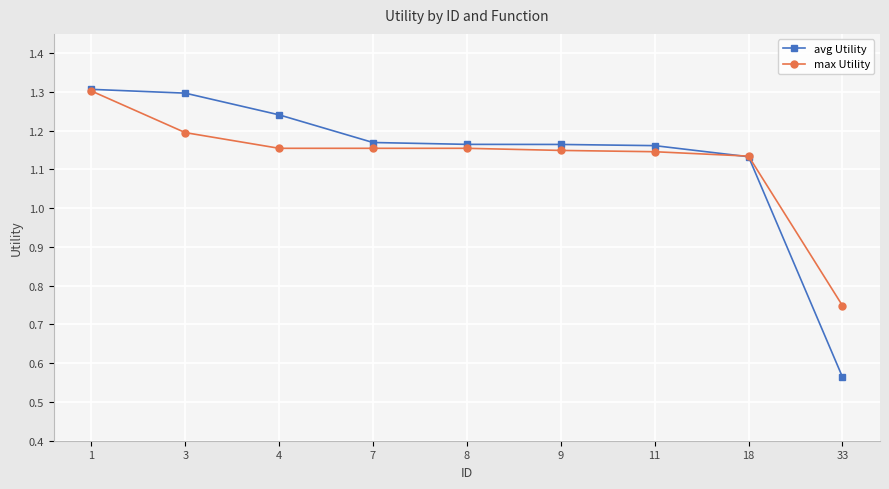

What is the sum of the avg Utility values at 8 and 1?

2.5